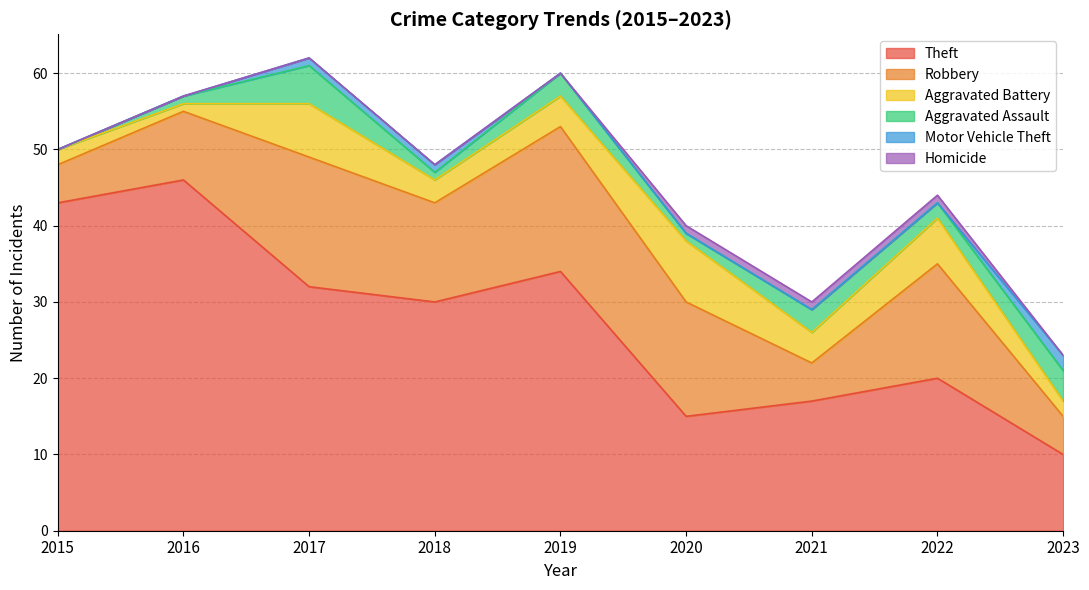

What is the average value of the Aggravated Assault series?

2